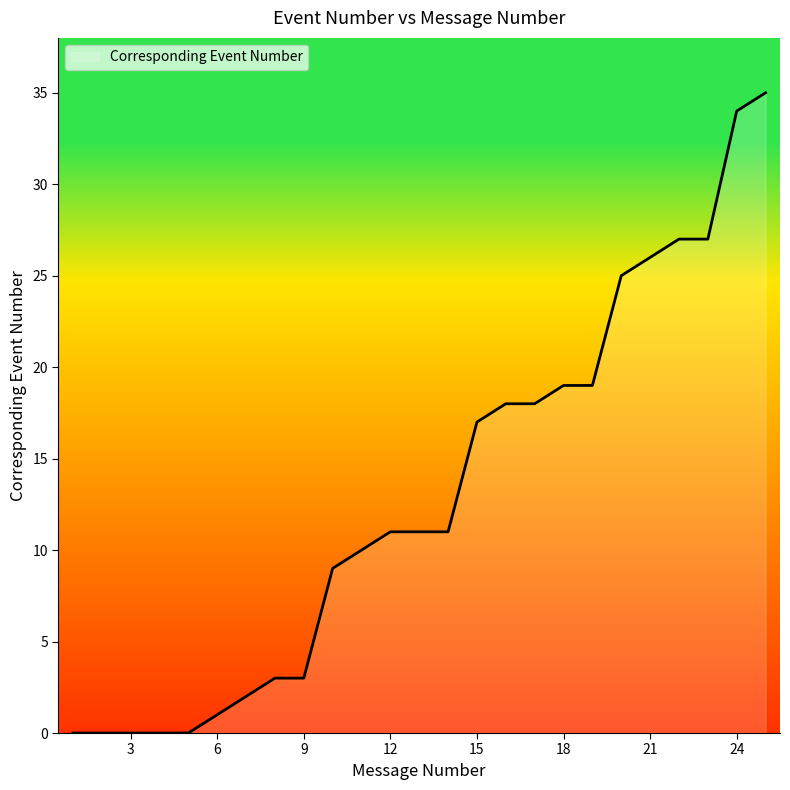

What is the maximum value shown in the chart?

35